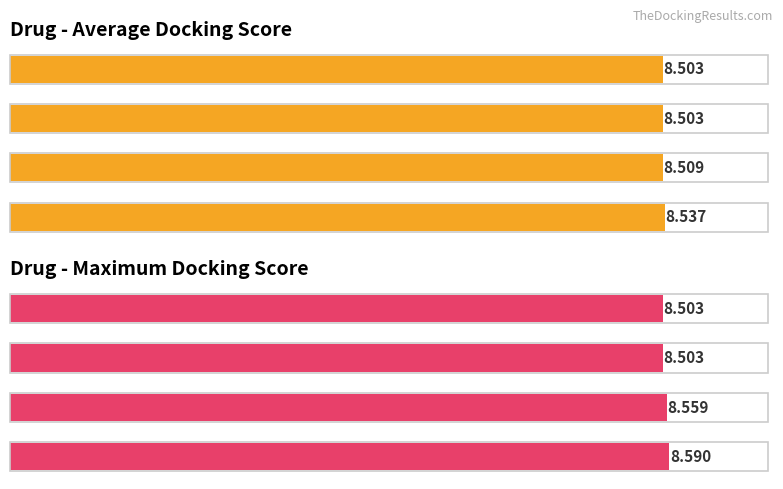

What is the minimum value shown in the chart?

8.5